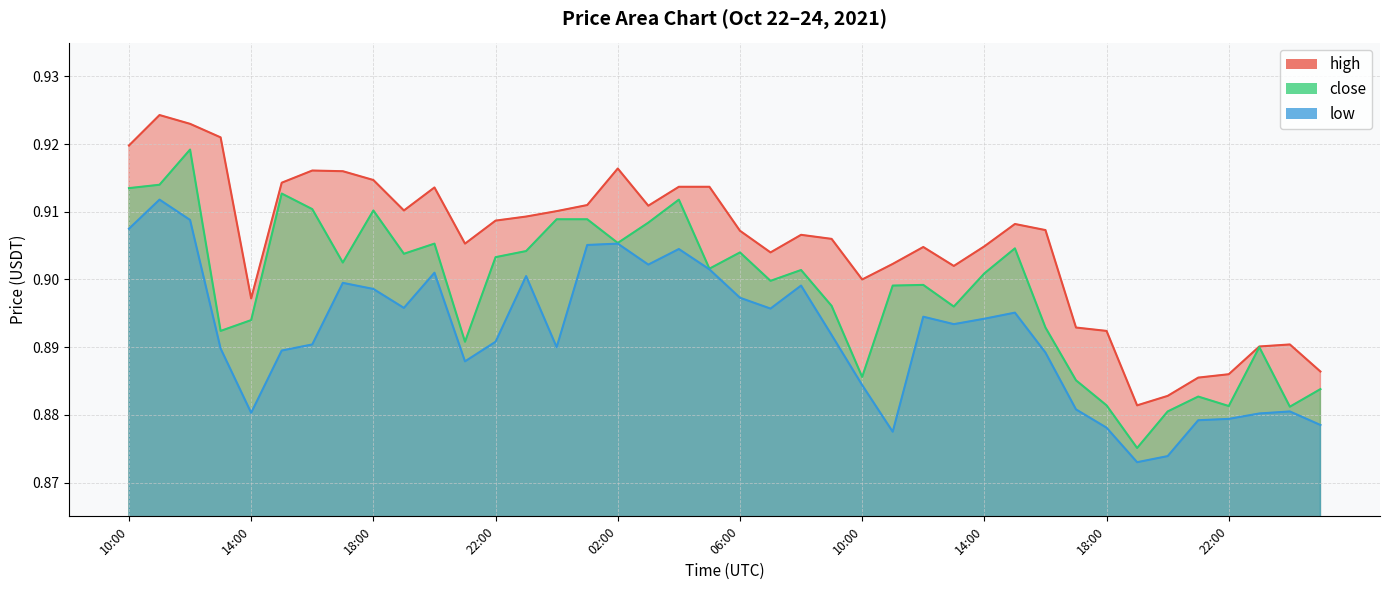

What is the greatest value displayed?

0.9